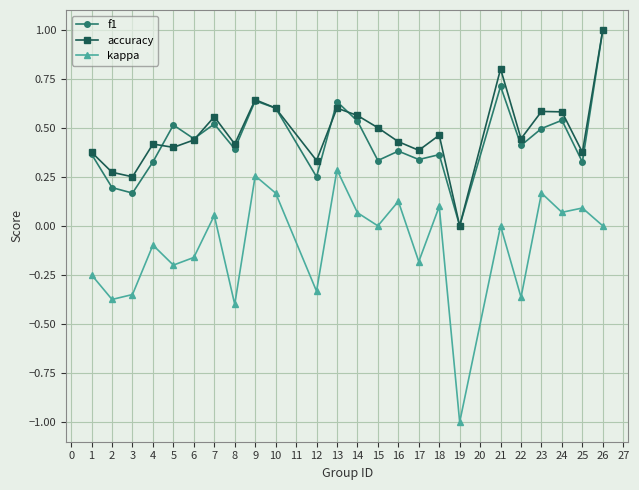

The value of kappa at 18 is -0.6. True or false?

False